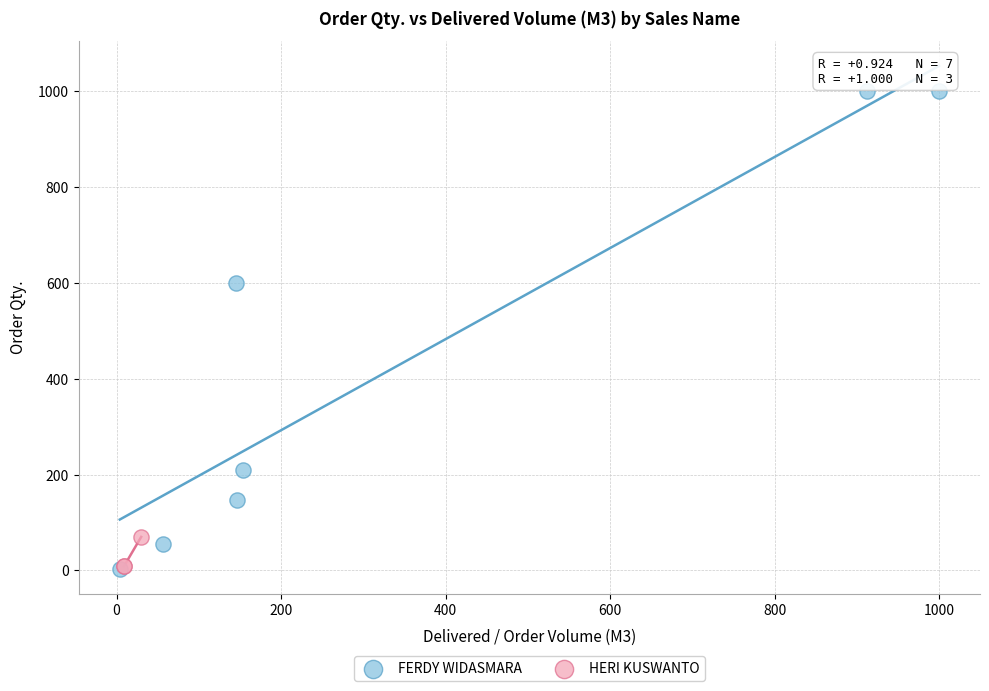

Which series contains the highest Y value?

FERDY WIDASMARA